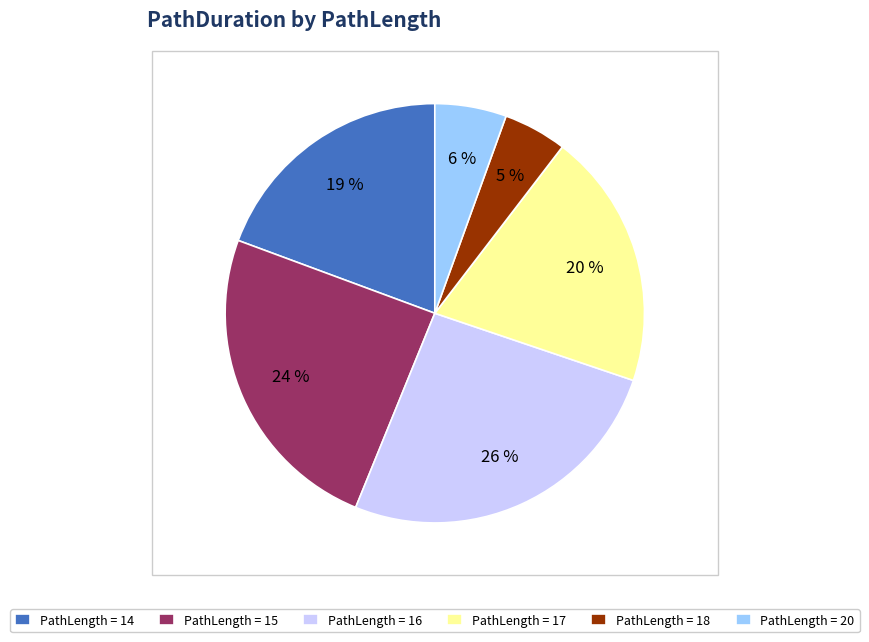

The PathLength = 20 slice represents 14% of the pie. True or false?

False